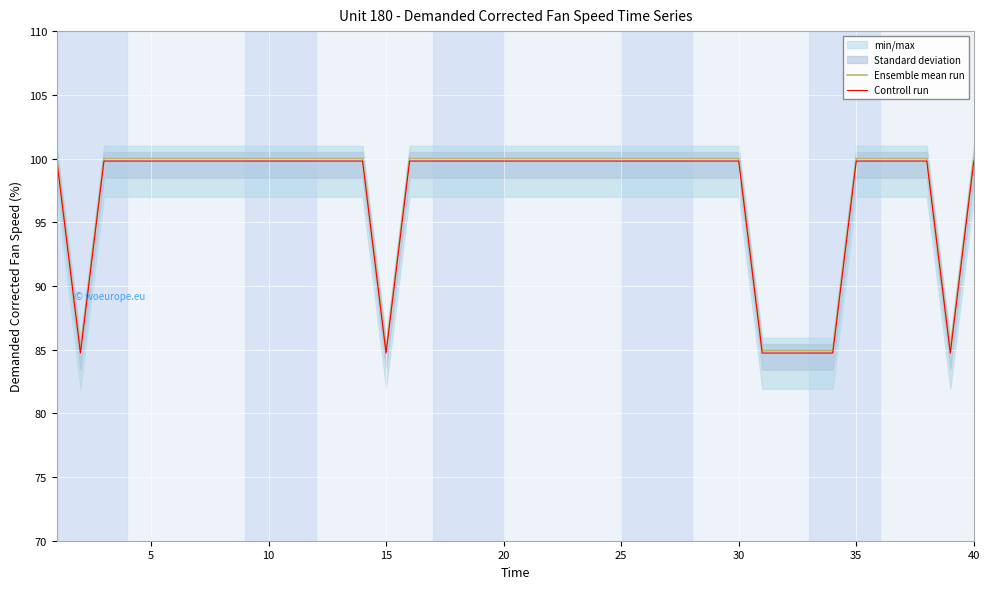

What is the highest value of the Ensemble mean run series?

100.0